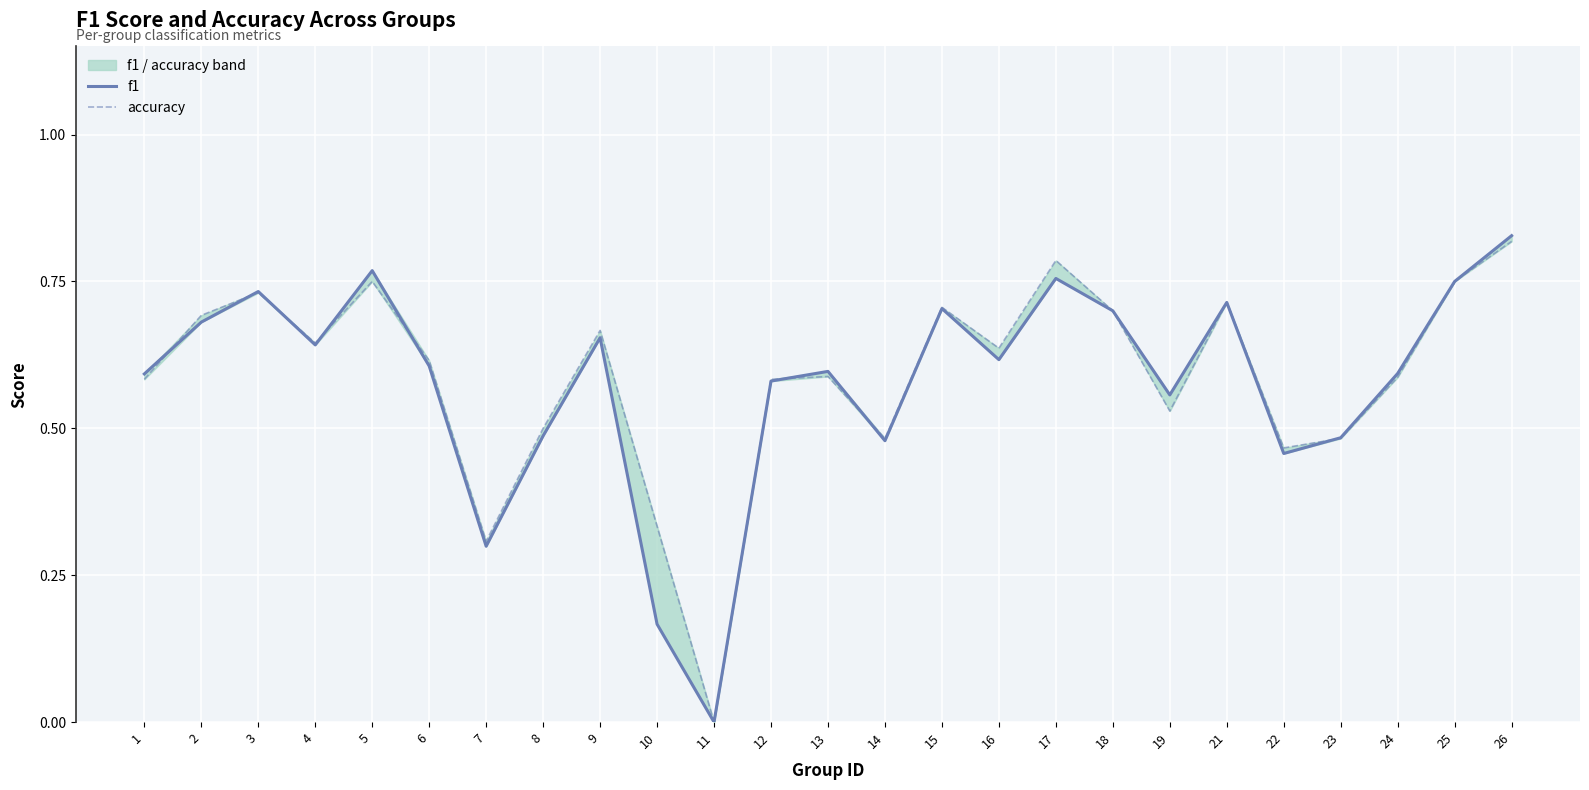

At which label is accuracy closest to 0?

11